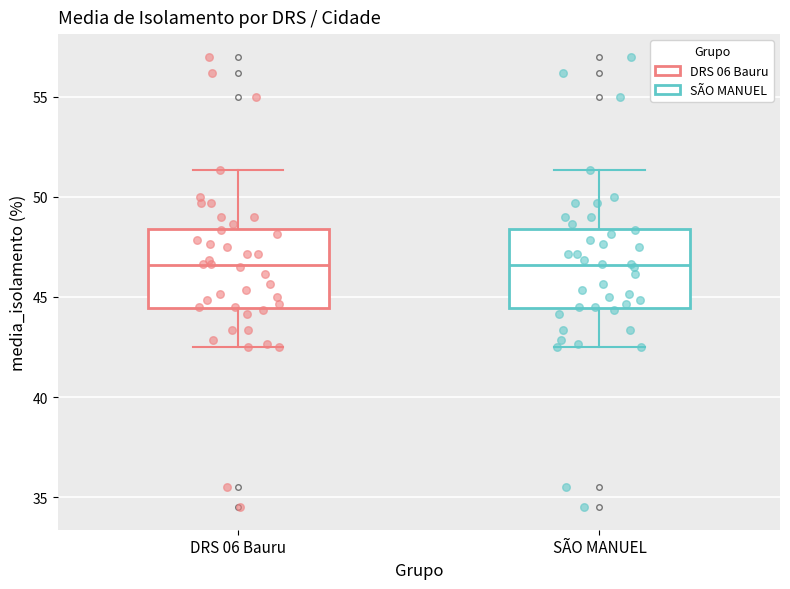

Reading left to right, read every box against the y-axis: the position of its median line, the range the box covers, and the ends of its whiskers. The values are not printed on the chart, so give them approximately, as read against the axis.

DRS 06 Bauru: median 46.5, box 44.5 to 48.5, whiskers 42.5 to 51.5
SÃO MANUEL: median 46.5, box 44.5 to 48.5, whiskers 42.5 to 51.5